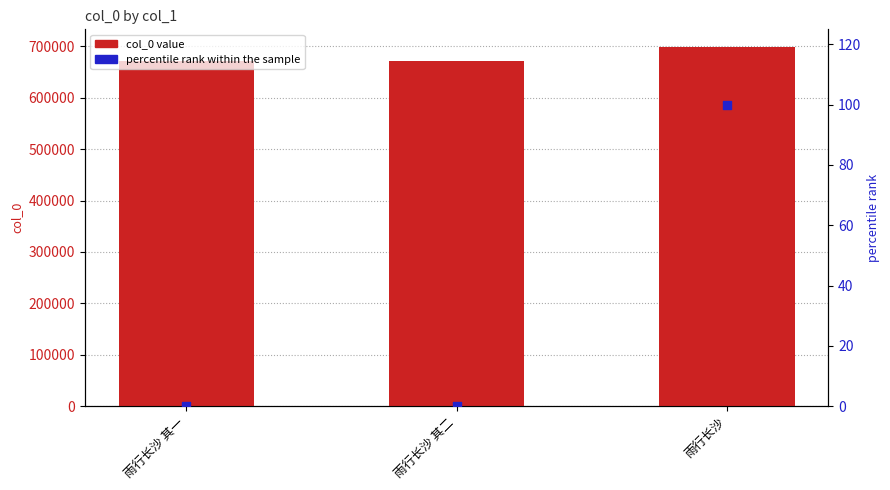

At which category is the sum across all series the highest?

雨行长沙